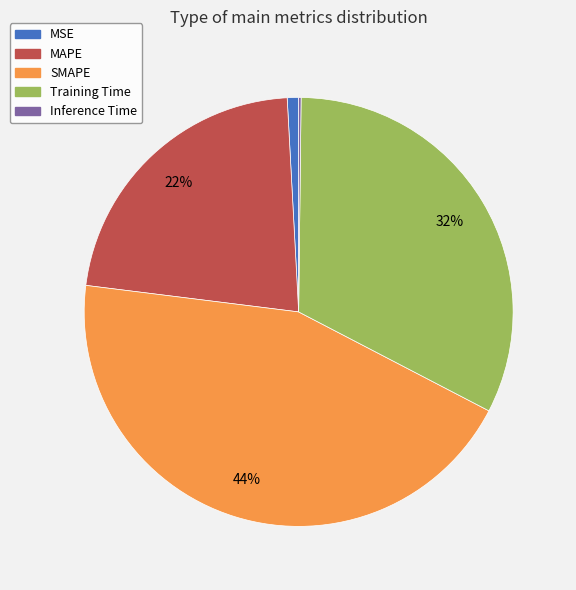

Which slice is the largest?

SMAPE